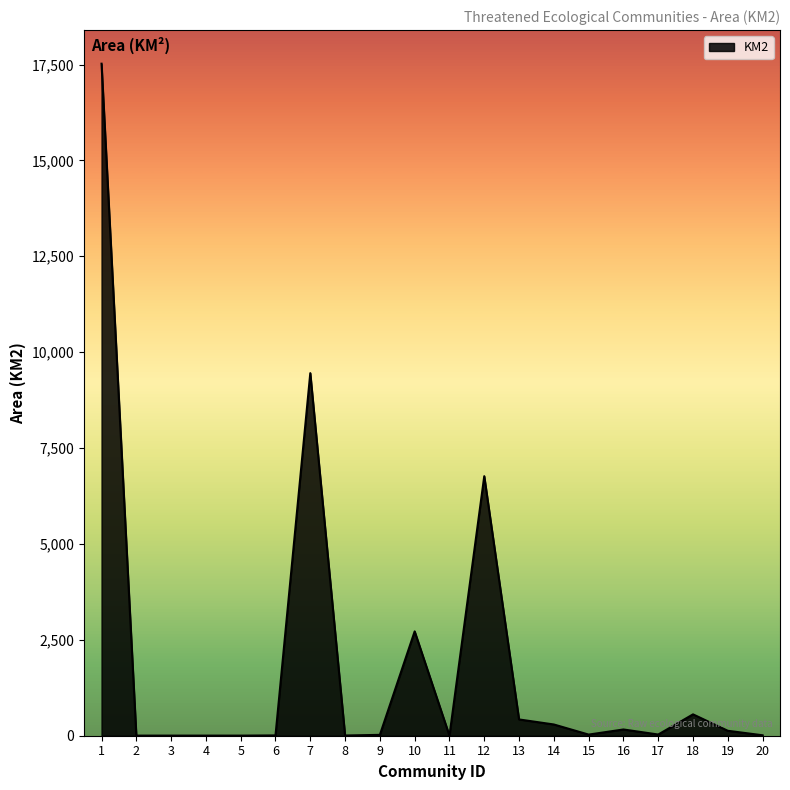

Approximately how many times larger is the value at 10 compared to 7?

0.3